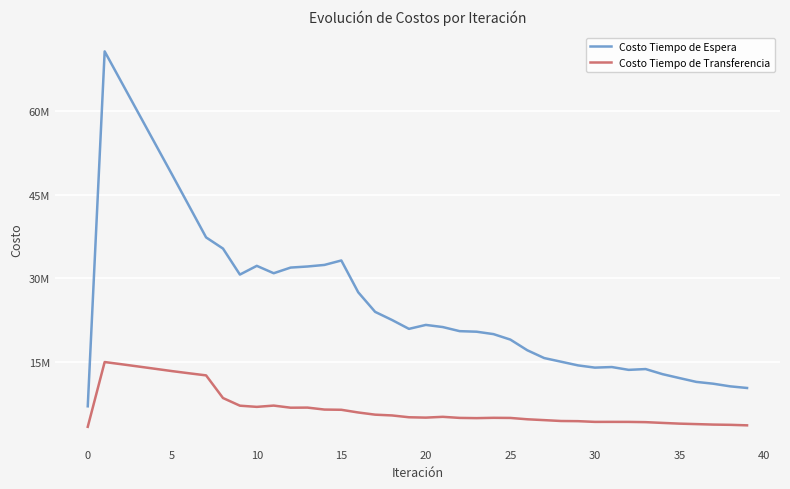

What are all the series names shown in the legend?

Costo Tiempo de Espera, Costo Tiempo de Transferencia